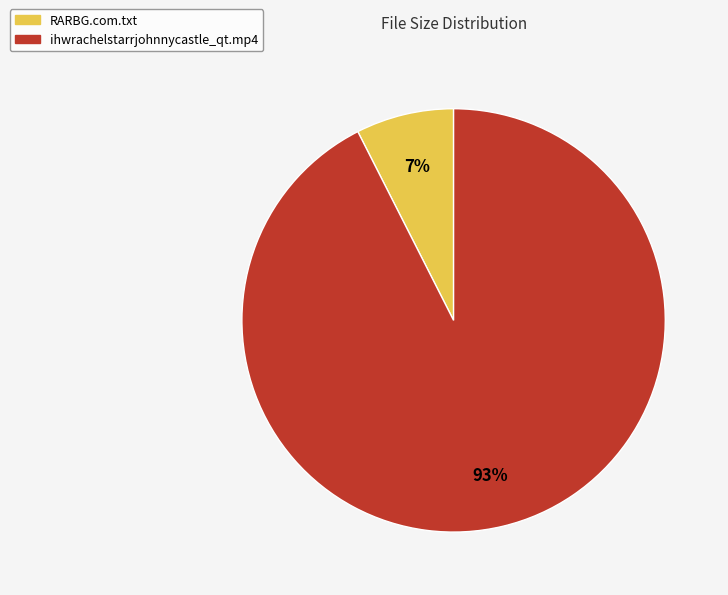

How many segments does this pie chart have?

2